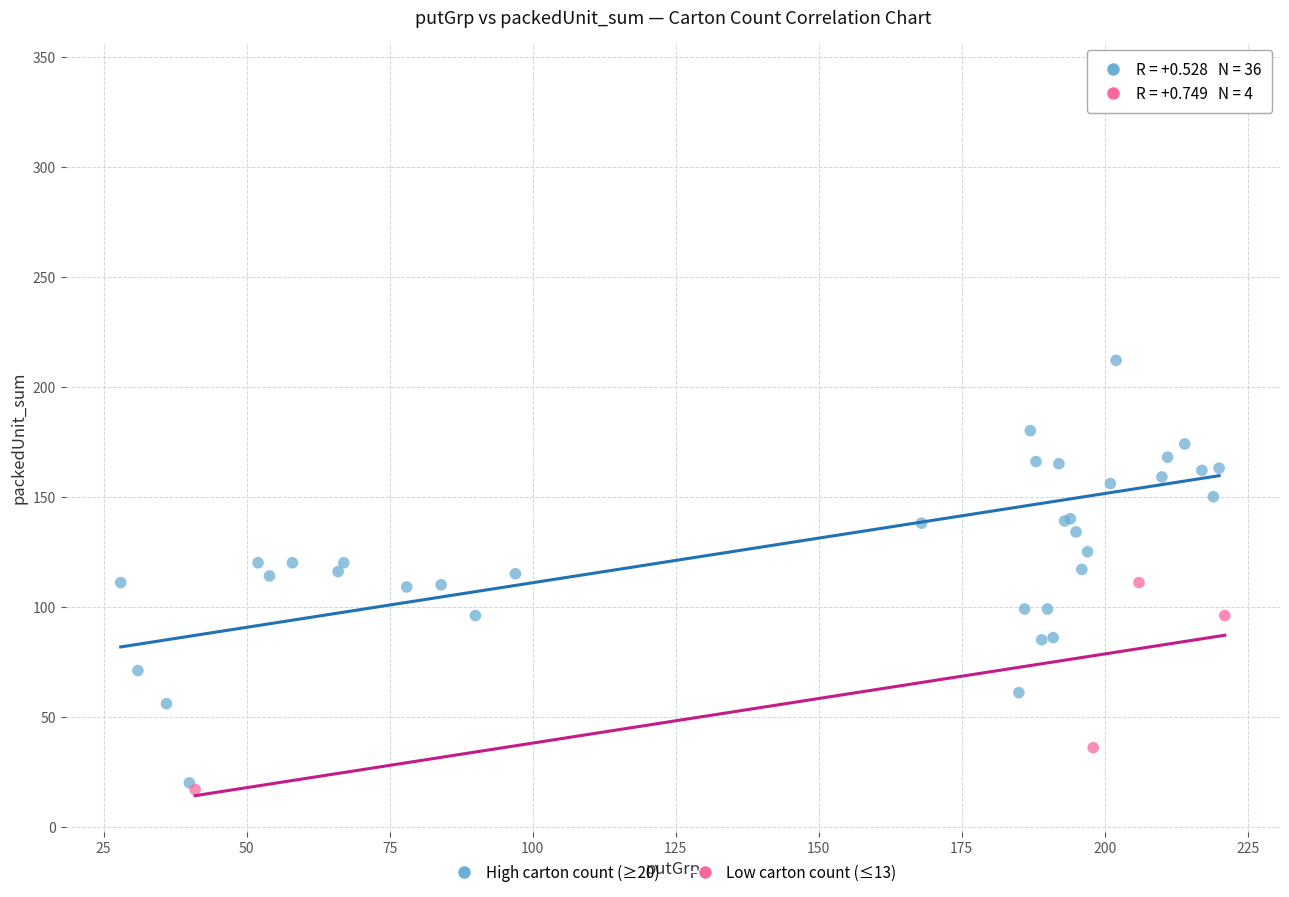

Which series has the widest spread of Y values?

High carton count (≥20)